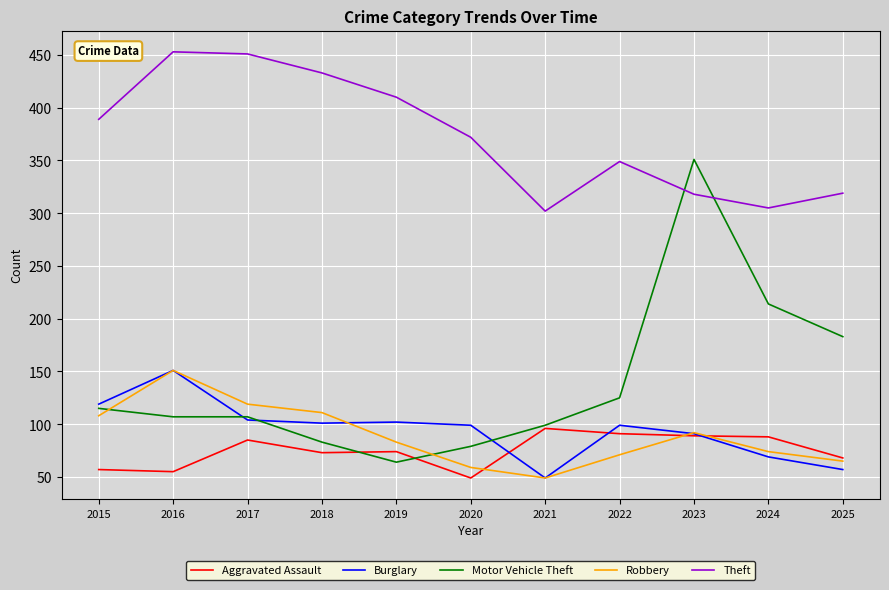

Is this an area chart (filled region under the line)?

No